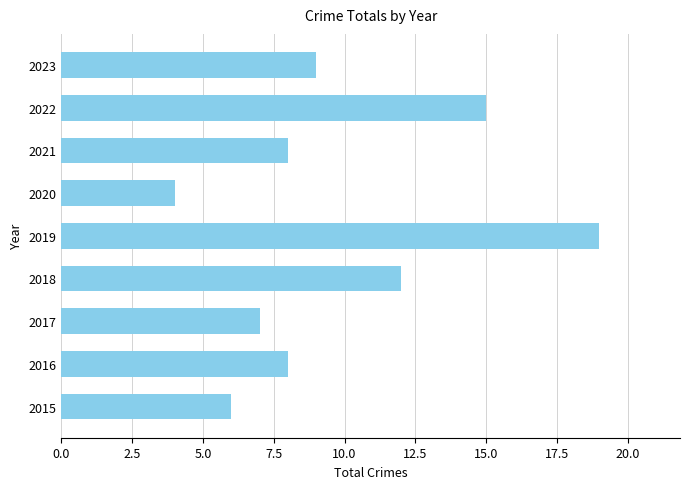

The chart shows a value of 12 at 2017. True or false?

False